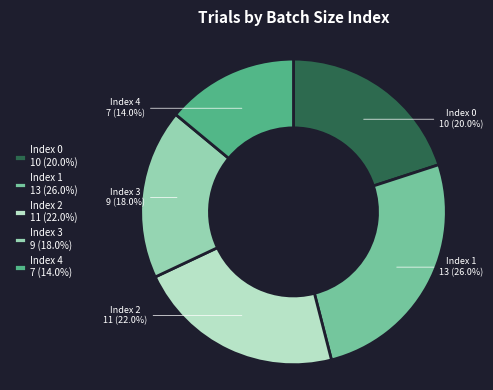

What is the ratio of the value at Index 2 11 (22.0%) to the value at Index 1 13 (26.0%)?

0.8